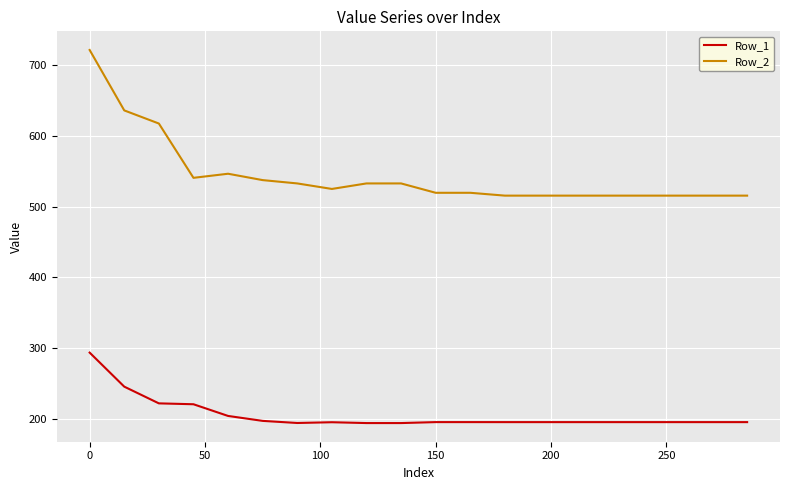

Is this an area chart (filled region under the line)?

No